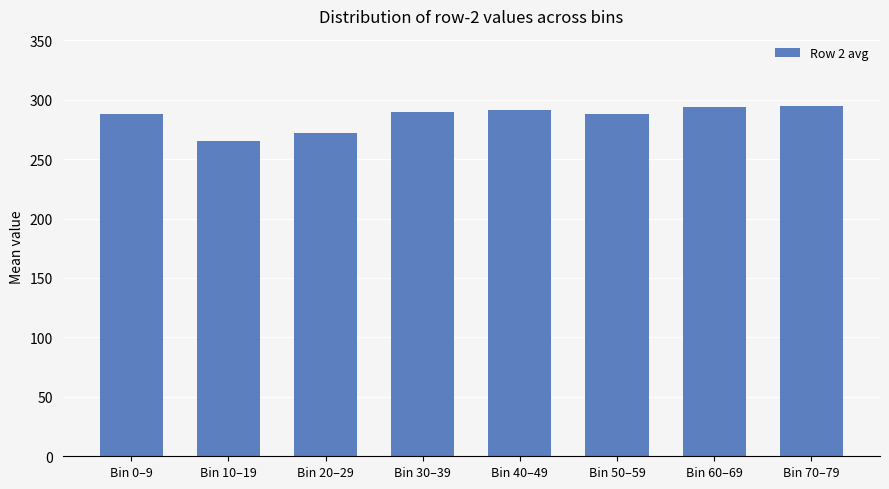

What is the average value?

285.3